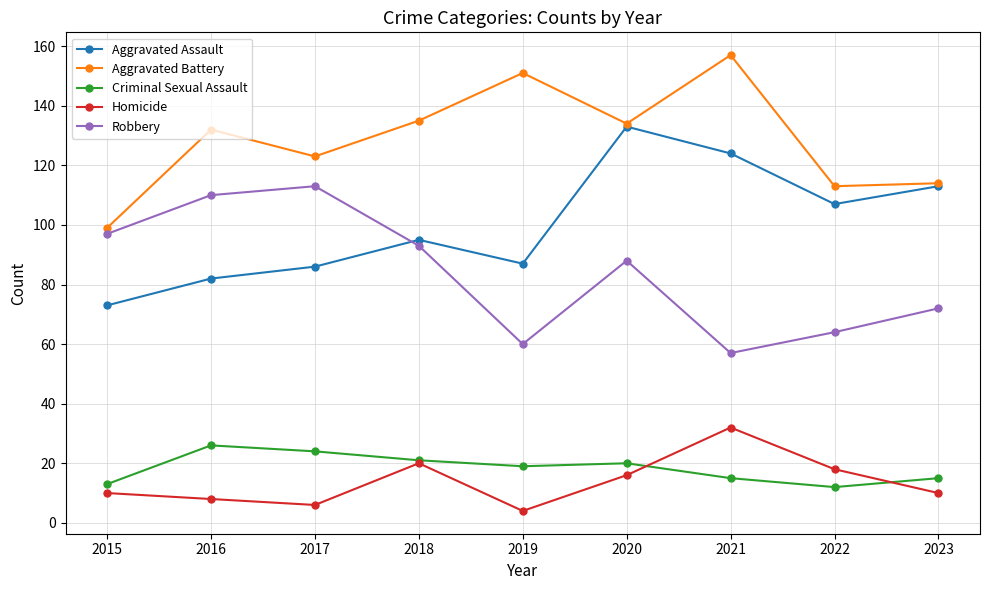

What is the sum of all Aggravated Battery values?

1158